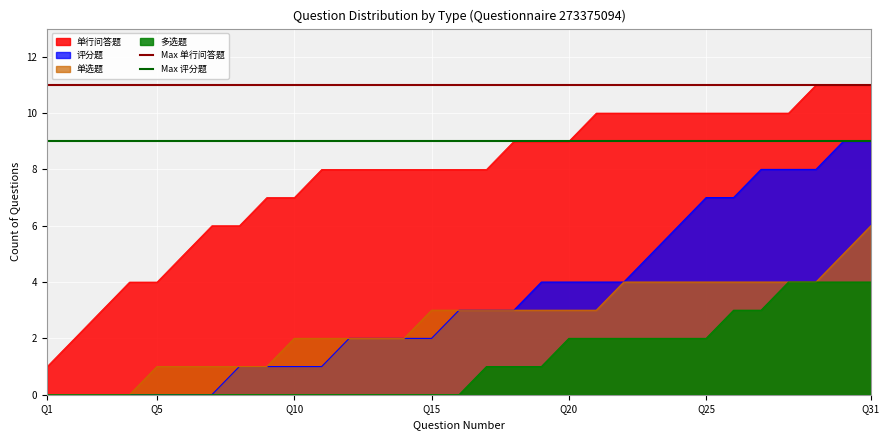

Is the value of Max 评分题 at Q5 greater than the value of Max 单行问答题 at Q5?

No